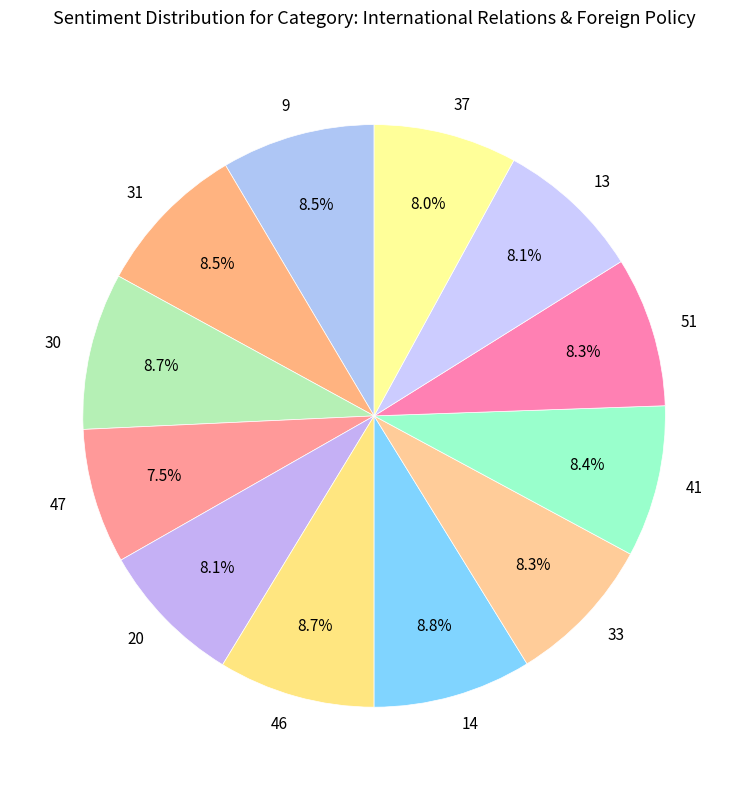

What is the ratio of the value at 41 to the value at 14?

1.0